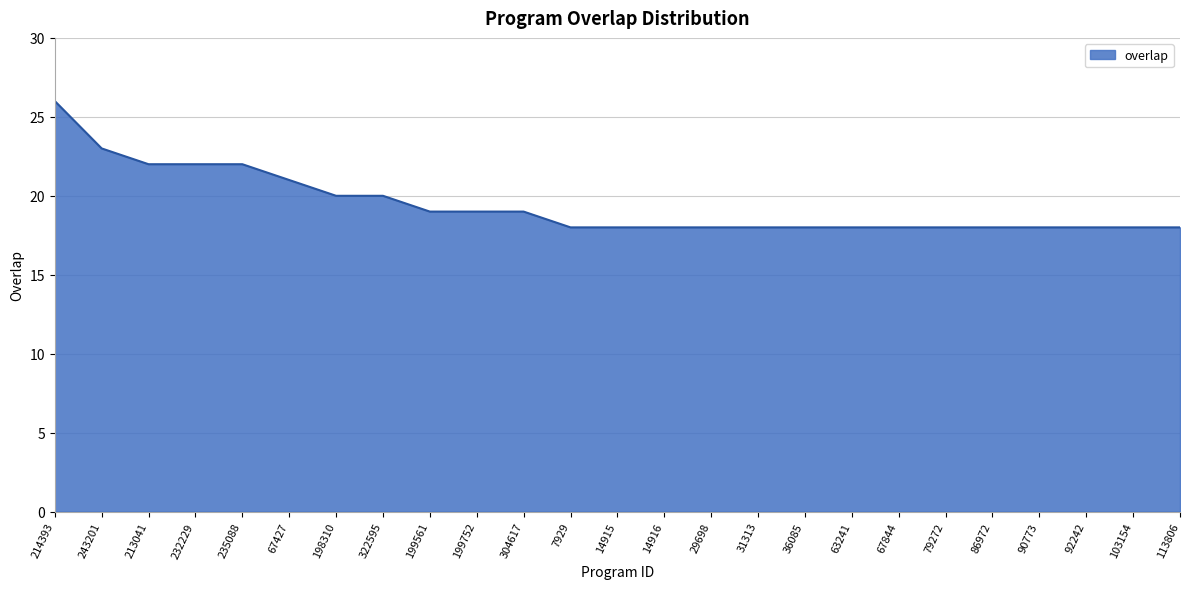

Reading right to left, list all the values displayed in this chart.

18	18	18	18	18	18	18	18	18	18	18	18	18	18	19	19	19	20	20	21	22	22	22	23	26